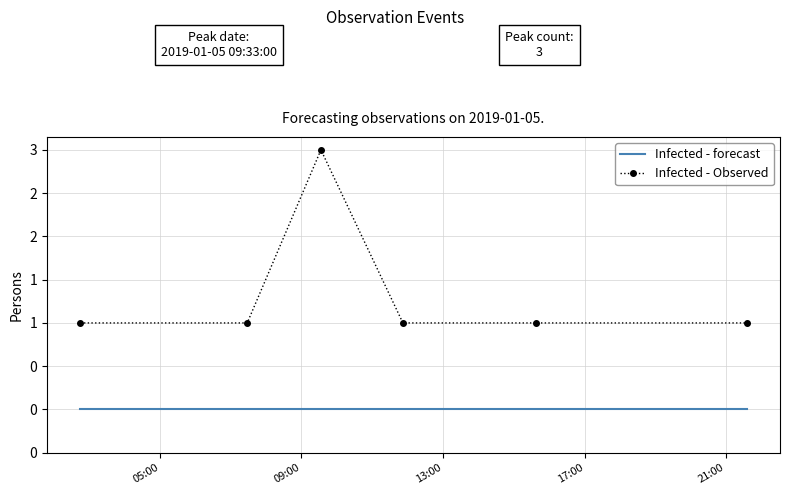

What are all the series names shown in the legend?

Infected - forecast, Infected - Observed